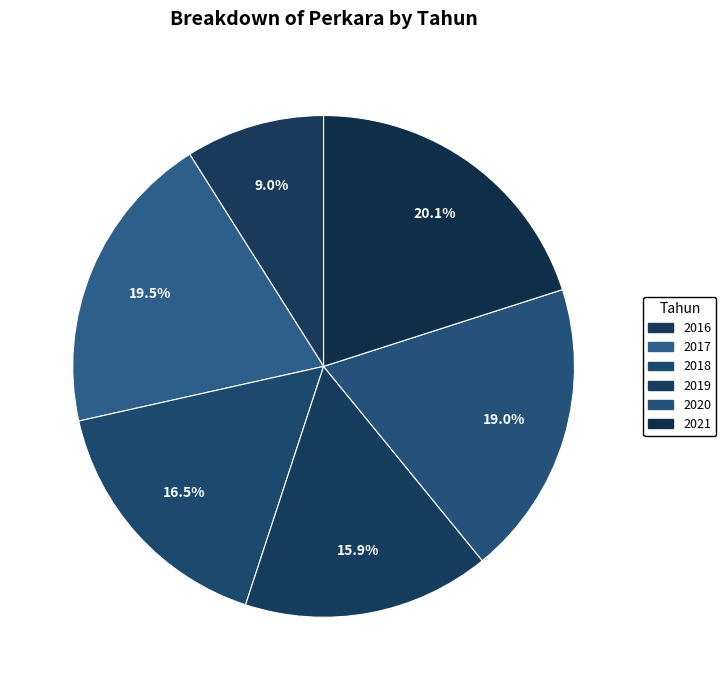

Is it true that 2018 is 16% of the pie?

True